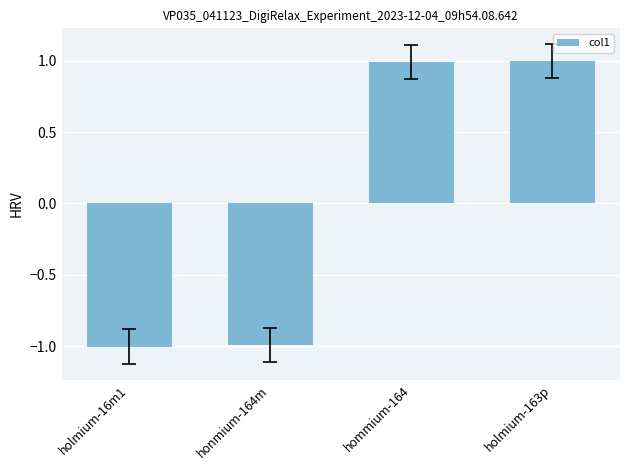

Reading left to right, transcribe all the data shown in this chart.

-1.0	-1.0	1.0	1.0